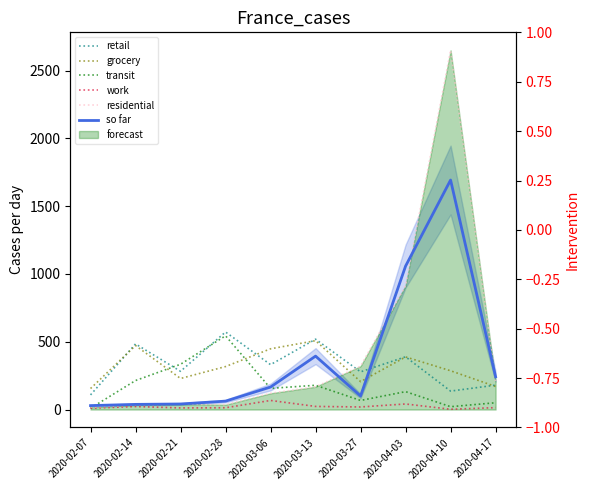

Rank the series by their maximum value, from lowest to highest.

work, grocery, transit, retail, so far, residential